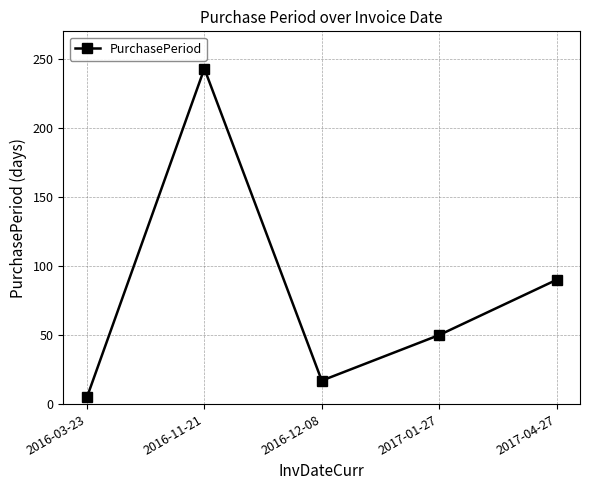

What is the sum of the values at 2017-04-27 and 2016-12-08?

107